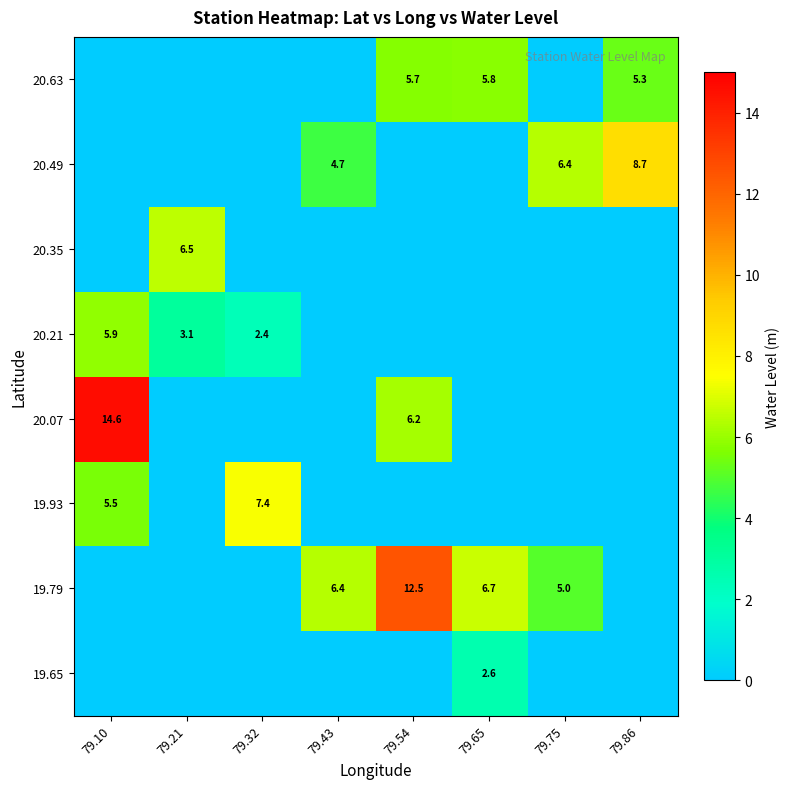

The value of 20.07 at 79.54 is 11.0. True or false?

False